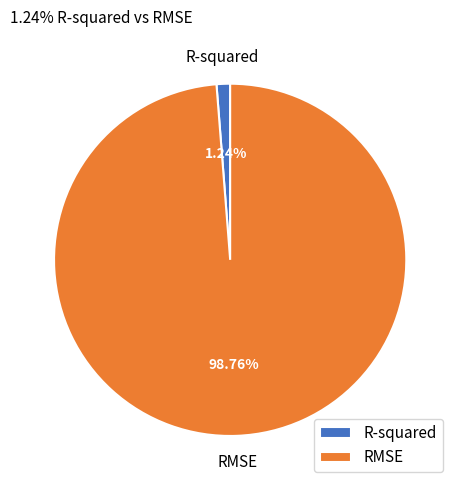

To the nearest percent, what is the average slice percentage?

50%